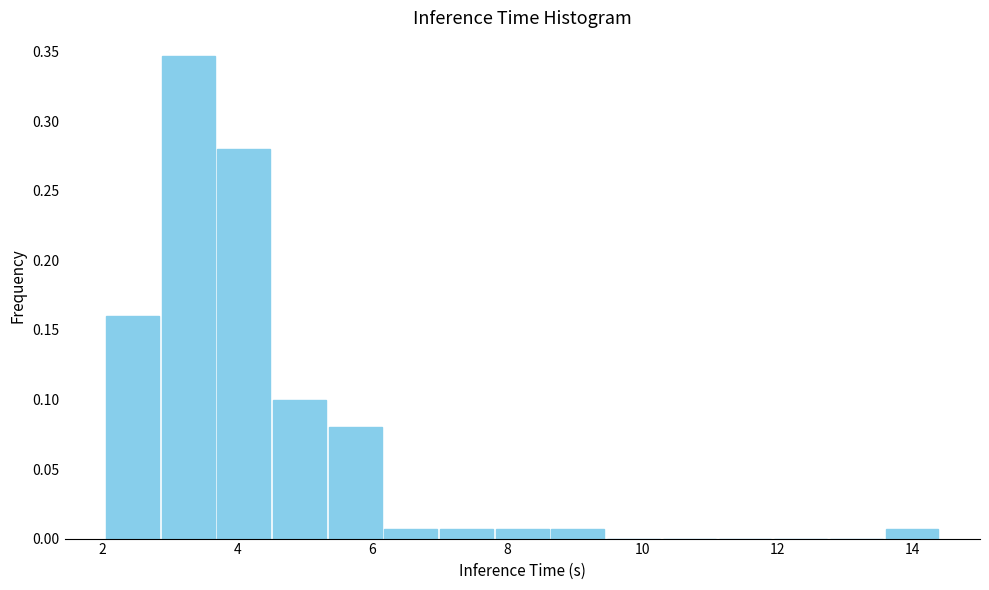

Reading left to right, transcribe this chart: for each bar, give the range it covers on the x-axis and its height. Neither the bar edges nor the heights are printed on the chart, so give them approximately, as read against the axes.

2.0 to 2.8: 0.160
2.8 to 3.6: 0.345
3.6 to 4.6: 0.280
4.6 to 5.4: 0.100
5.4 to 6.2: 0.080
6.2 to 7.0: 0.005
7.0 to 7.8: 0.005
7.8 to 8.6: 0.005
8.6 to 9.4: 0.005
9.4 to 10.2: 0
10.2 to 11.2: 0
11.2 to 12.0: 0
12.0 to 12.8: 0
12.8 to 13.6: 0
13.6 to 14.4: 0.005